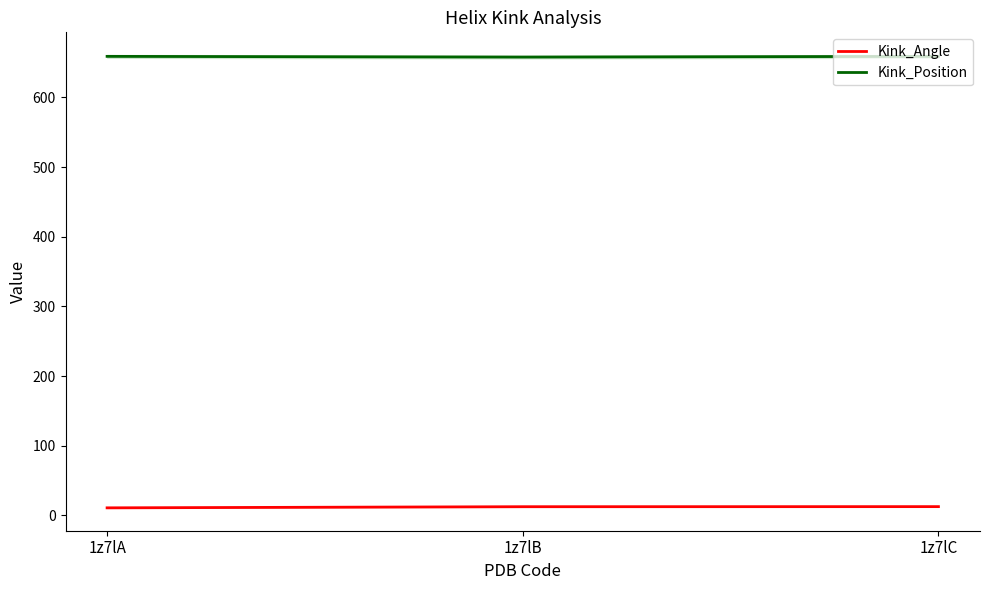

What is the value of the Kink_Angle point at the 3rd from the left?

12.7